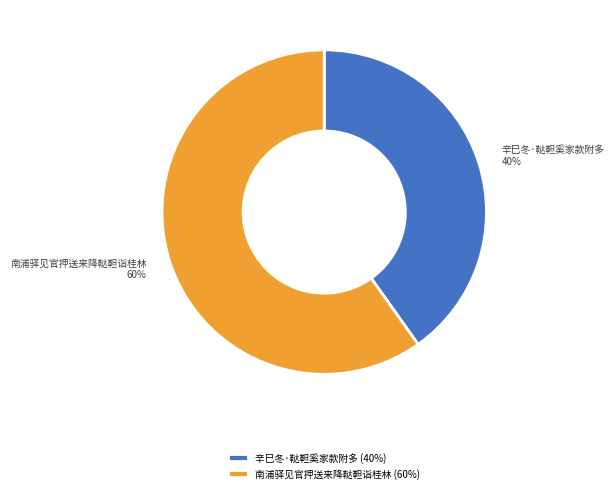

Approximately how many times larger is the value at 南浦驿见官押送来降鞑靼诣桂林 compared to 辛巳冬·鞑靼奚家款附多?

1.5